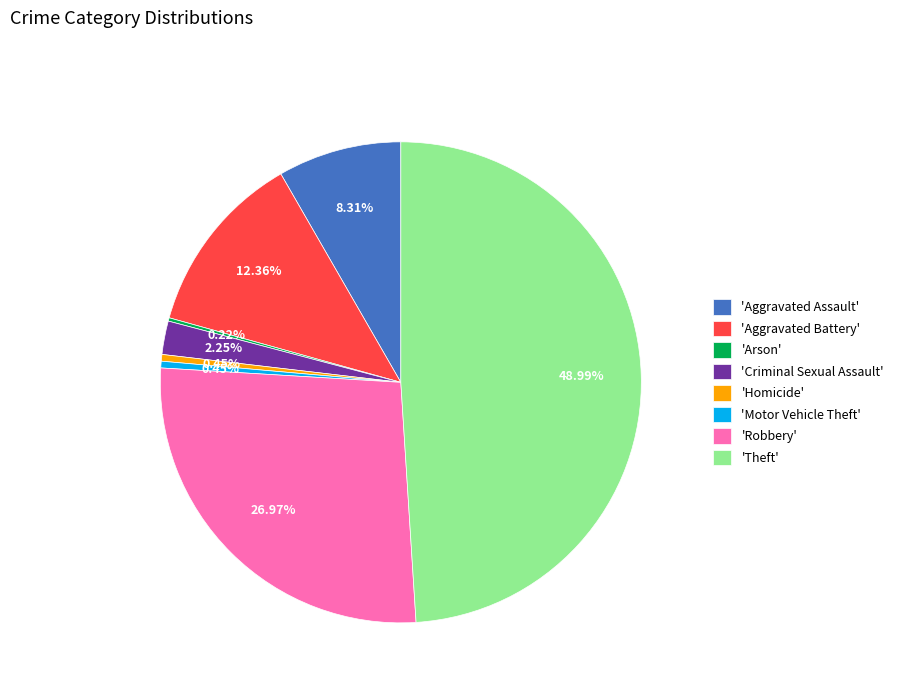

What is the largest slice in the pie chart?

'Theft'